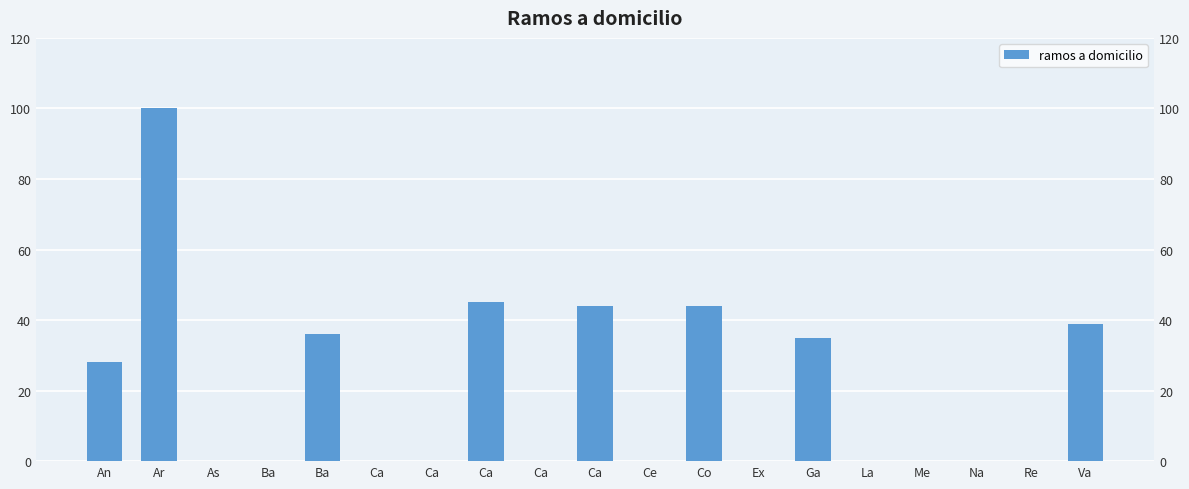

Which has a higher value, Ga or Re?

Ga